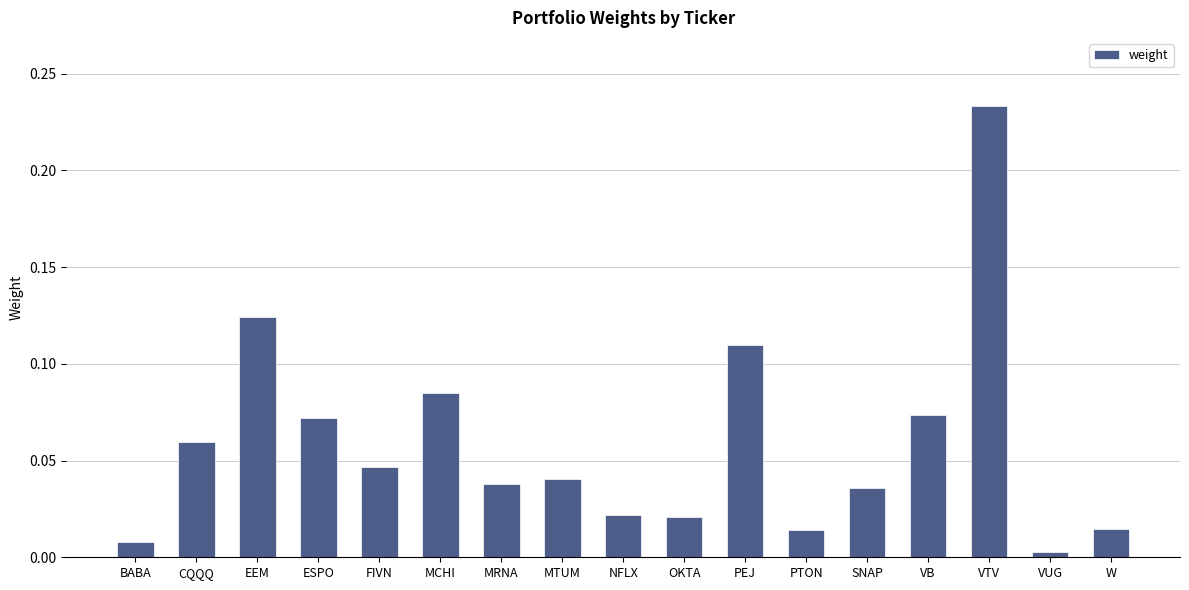

Between CQQQ and FIVN, which is larger?

CQQQ